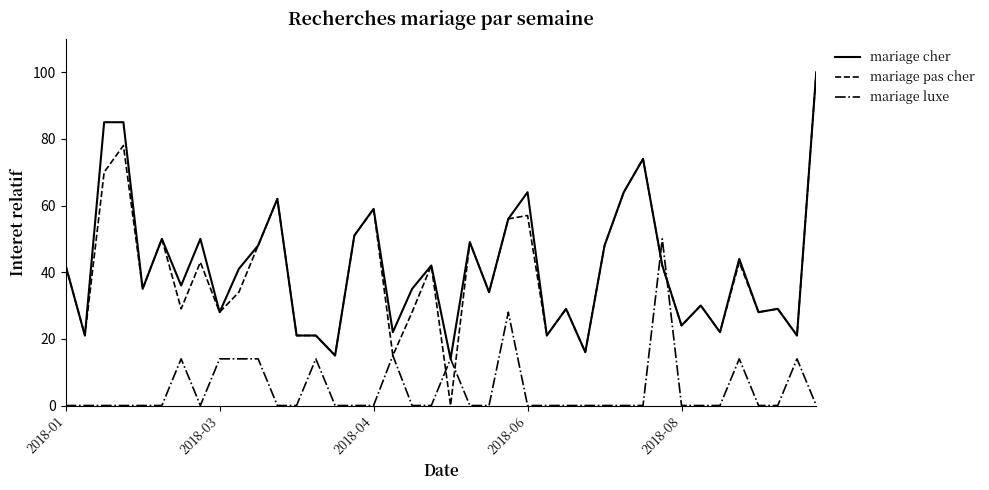

After their last crossing, which series has the higher values: mariage luxe or mariage pas cher?

mariage pas cher